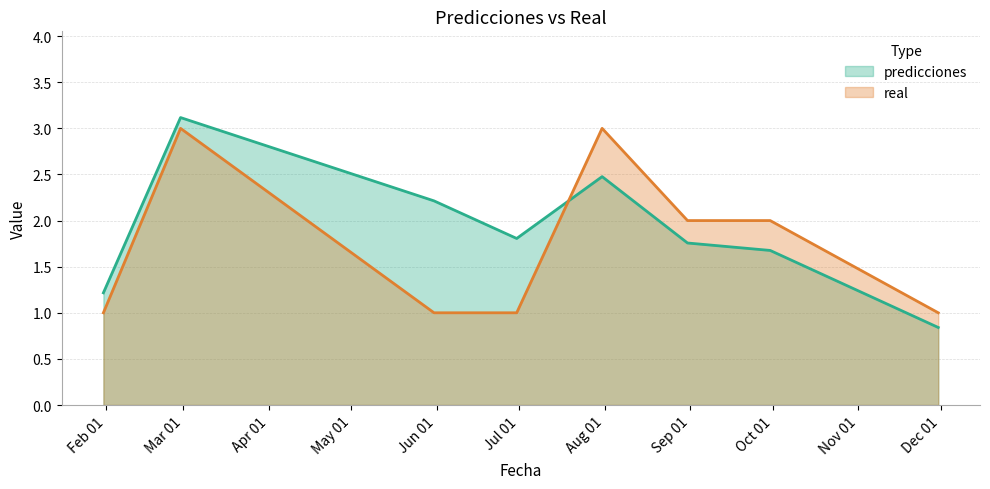

At which category is the sum across all series the highest?

2023-02-28